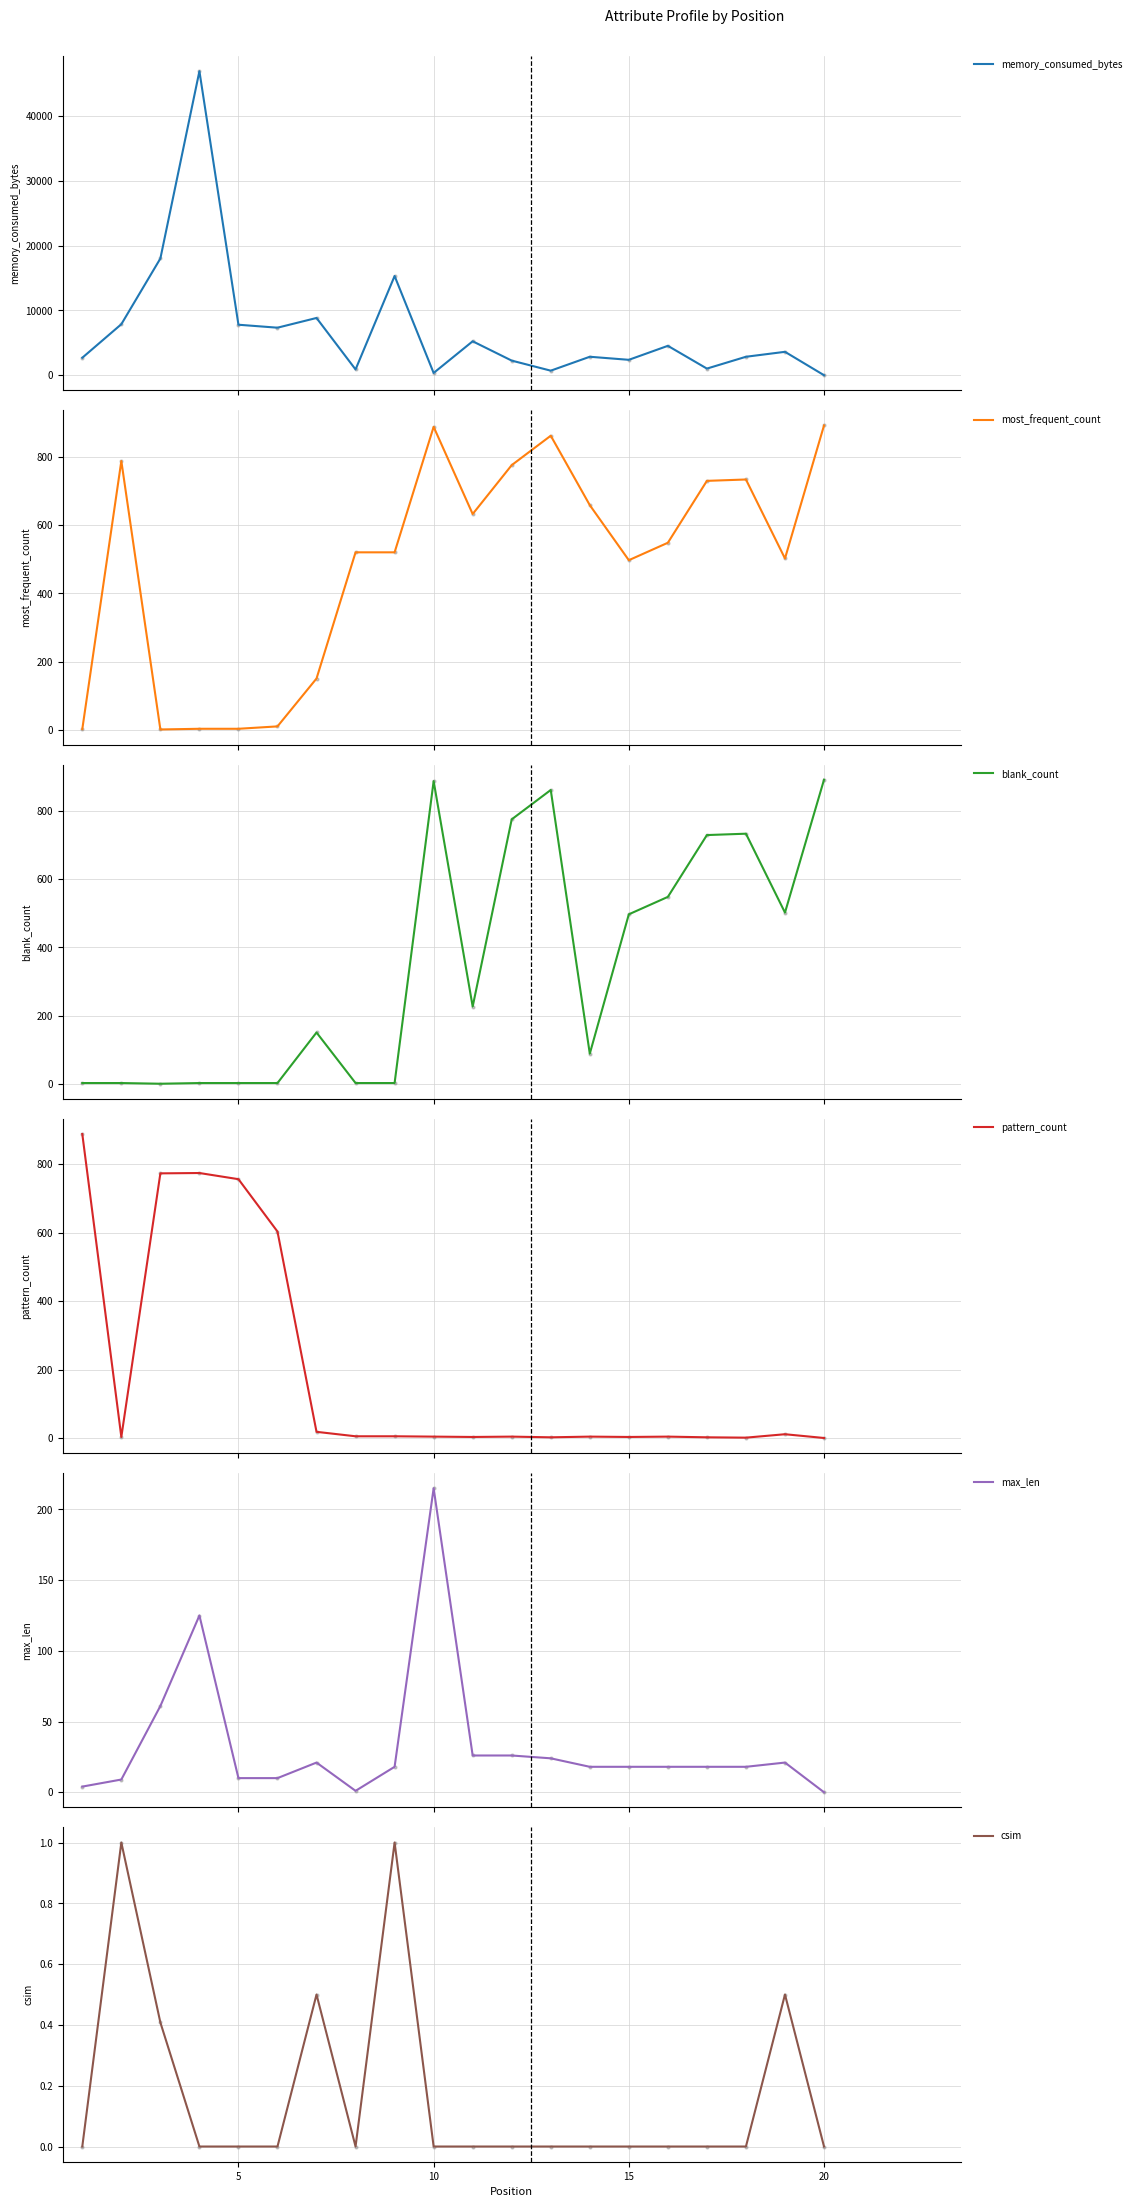

What are all the series names shown in the legend?

memory_consumed_bytes, most_frequent_count, blank_count, pattern_count, max_len, csim